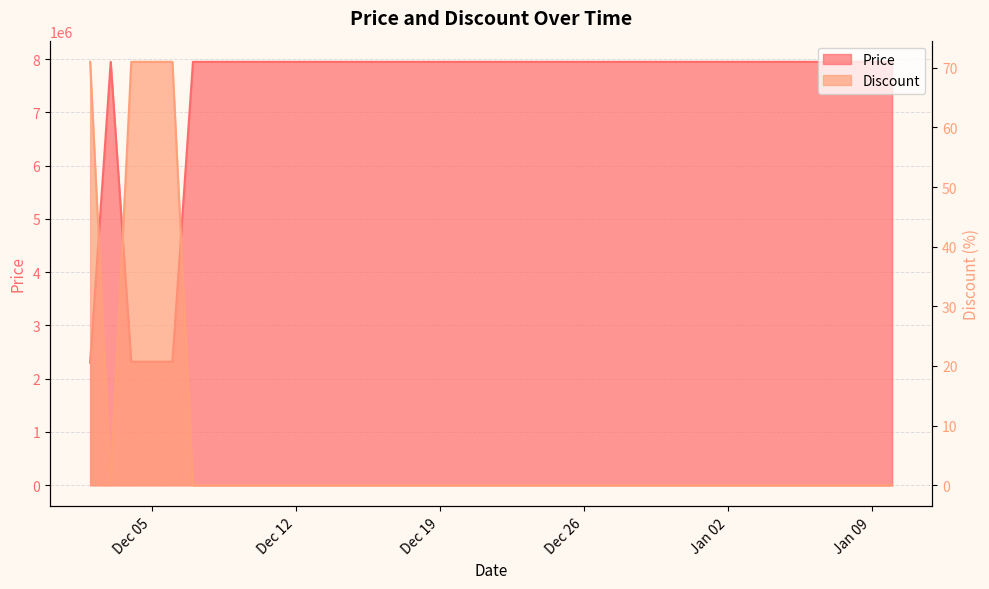

What is the spread (max minus min) of values at 2023-12-23?

7947000